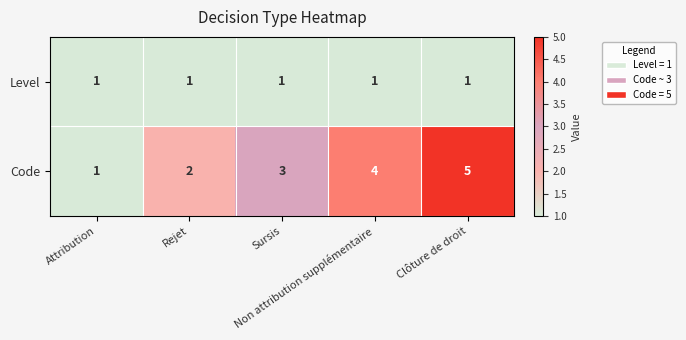

What is the difference between the maximum and minimum values in the Code series?

4